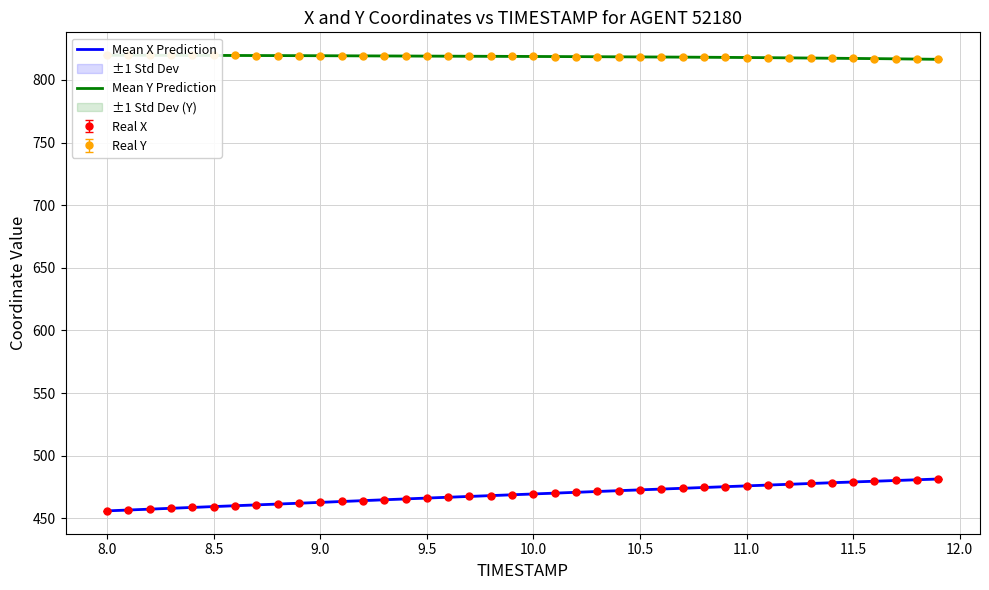

How many data points in Mean X Prediction are above 469?

20